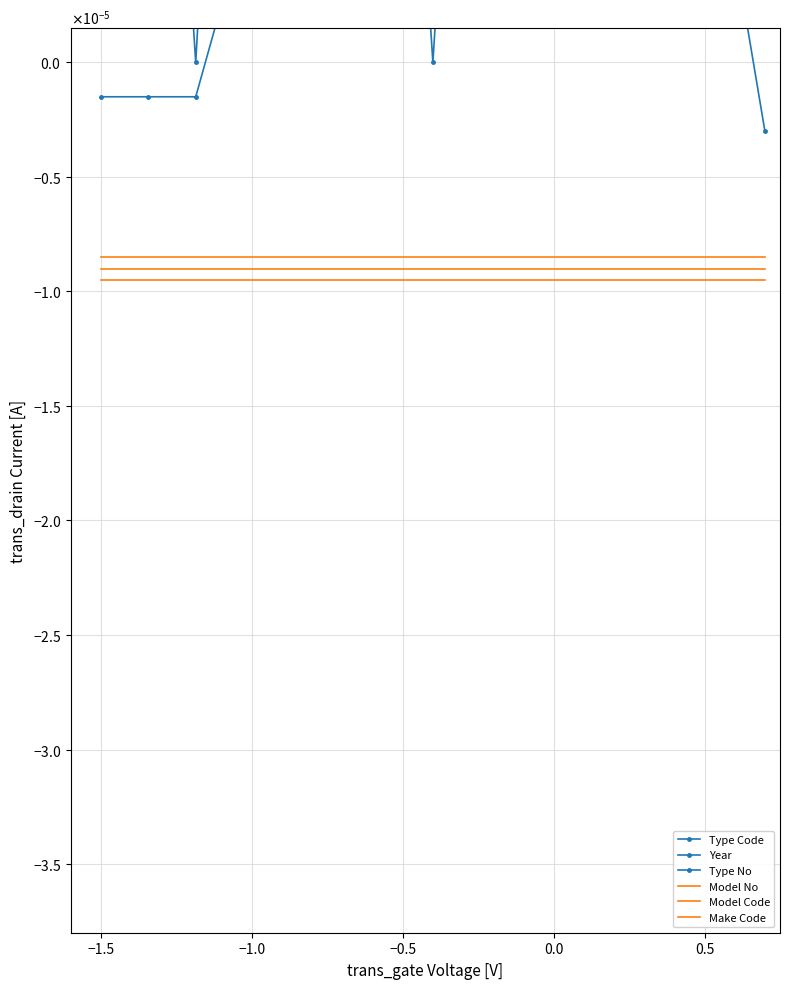

Is the value of Year at 14 greater than the value of Type Code at −1.5?

Yes